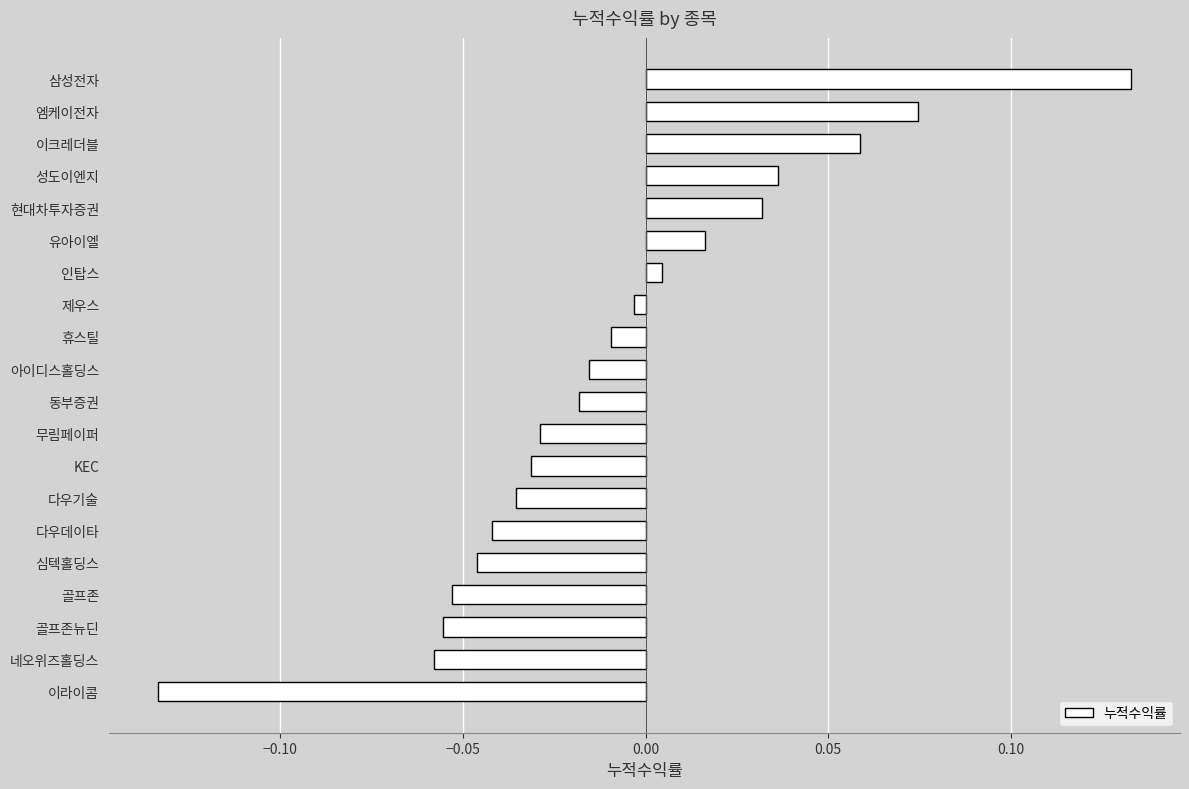

Count the number of values greater than 0.

7